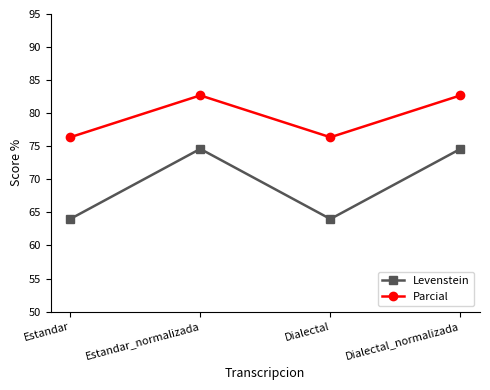

Does the chart display data point markers on the line(s)?

Yes